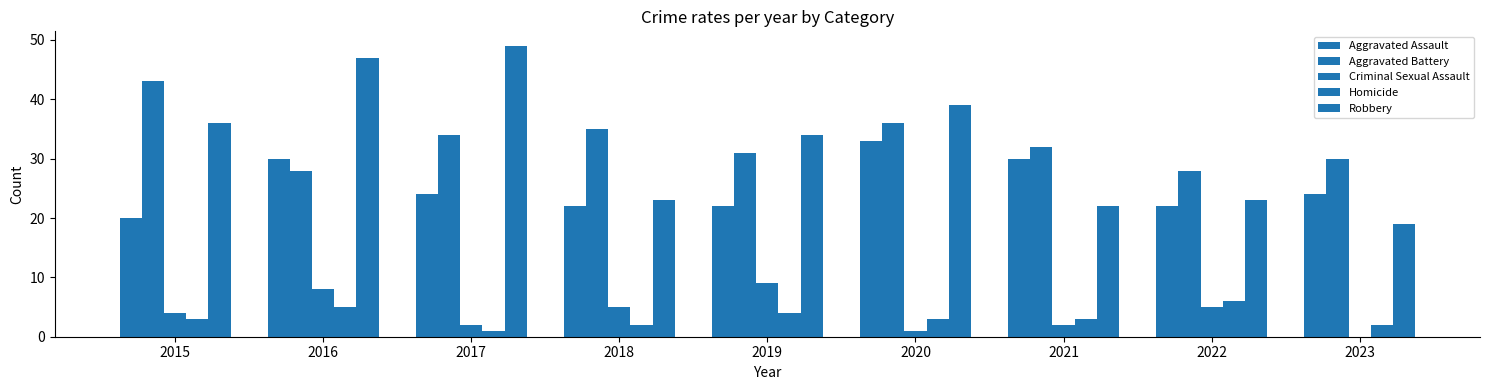

Which series changed the most between 2017 and 2018?

Robbery